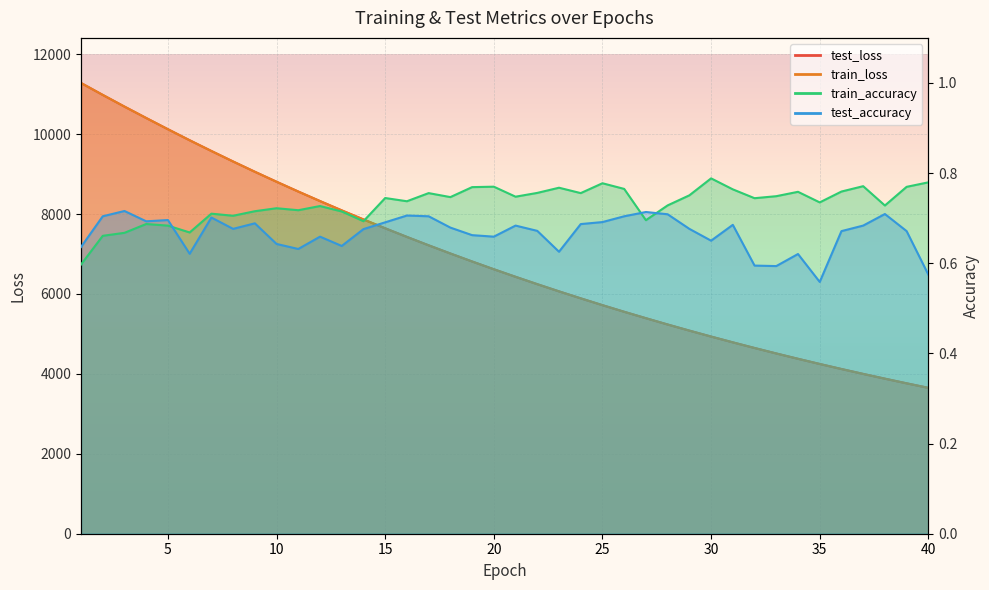

Reading left to right, list all the values displayed in this chart.

test_loss: 1=11279.7	2=10980.6	3=10688.6	4=10403.1	5=10122.1	6=9846.2	7=9577.6	8=9314.9	9=9058.0	10=8808.0	11=8563.0	12=8324.6	13=8091.8	14=7864.9	15=7643.2	16=7427.5	17=7217.3	18=7012.6	19=6812.8	20=6618.6	21=6429.4	22=6244.8	23=6065.2	24=5890.4	25=5719.9	26=5554.2	27=5393.3	28=5235.8	29=5082.9	30=4934.0	31=4789.3	32=4648.6	33=4511.3	34=4378.0	35=4248.3	36=4122.3	37=3999.3	38=3880.3	39=3764.0	40=3651.0
train_loss: 1=11278.6	2=10981.3	3=10688.2	4=10402.7	5=10121.6	6=9845.6	7=9577.2	8=9314.3	9=9057.4	10=8807.0	11=8562.1	12=8323.8	13=8090.7	14=7864.1	15=7642.5	16=7426.9	17=7216.7	18=7011.9	19=6812.2	20=6617.8	21=6428.7	22=6244.3	23=6064.4	24=5889.8	25=5719.3	26=5553.6	27=5393.1	28=5235.4	29=5082.3	30=4933.3	31=4788.7	32=4647.7	33=4510.6	34=4377.3	35=4247.6	36=4121.5	37=3998.9	38=3880.0	39=3763.4	40=3650.3
train_accuracy: 1=0.6	2=0.7	3=0.7	4=0.7	5=0.7	6=0.7	7=0.7	8=0.7	9=0.7	10=0.7	11=0.7	12=0.7	13=0.7	14=0.7	15=0.7	16=0.7	17=0.8	18=0.7	19=0.8	20=0.8	21=0.7	22=0.8	23=0.8	24=0.8	25=0.8	26=0.8	27=0.7	28=0.7	29=0.8	30=0.8	31=0.8	32=0.7	33=0.7	34=0.8	35=0.7	36=0.8	37=0.8	38=0.7	39=0.8	40=0.8
test_accuracy: 1=0.6	2=0.7	3=0.7	4=0.7	5=0.7	6=0.6	7=0.7	8=0.7	9=0.7	10=0.6	11=0.6	12=0.7	13=0.6	14=0.7	15=0.7	16=0.7	17=0.7	18=0.7	19=0.7	20=0.7	21=0.7	22=0.7	23=0.6	24=0.7	25=0.7	26=0.7	27=0.7	28=0.7	29=0.7	30=0.7	31=0.7	32=0.6	33=0.6	34=0.6	35=0.6	36=0.7	37=0.7	38=0.7	39=0.7	40=0.6